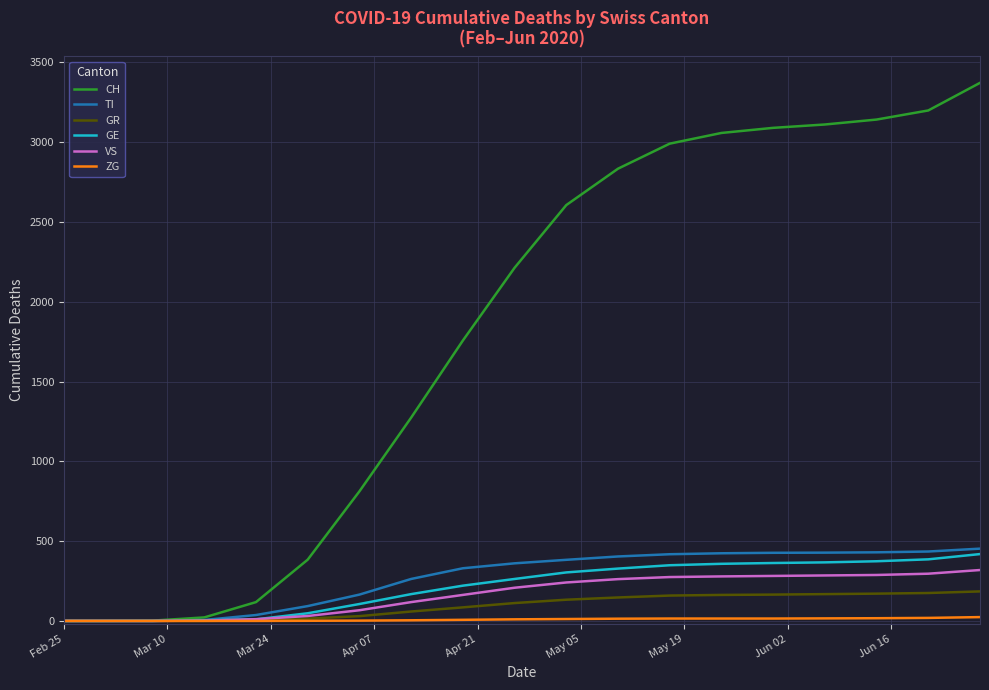

Which series has the widest spread of values?

CH